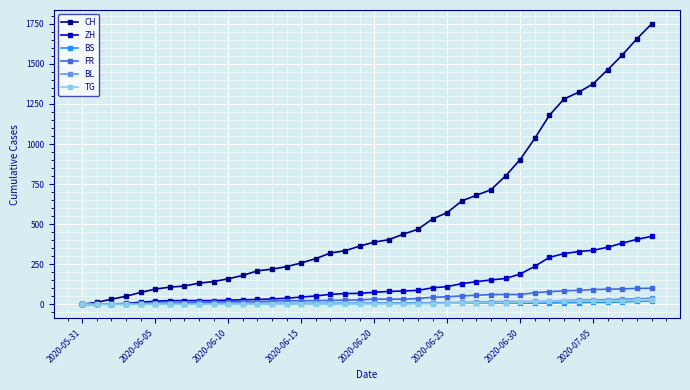

Which series has the largest total across all categories?

CH